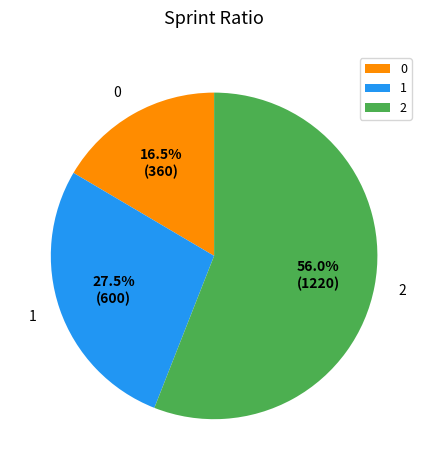

Which category has the biggest portion of the pie?

2